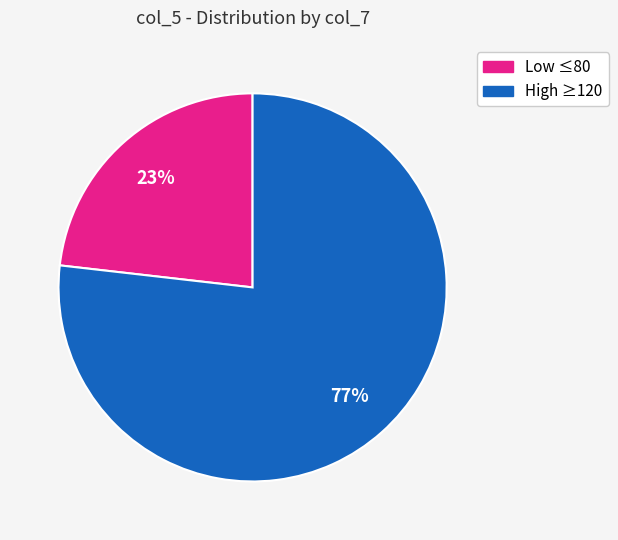

Is there a majority slice in this chart?

Yes